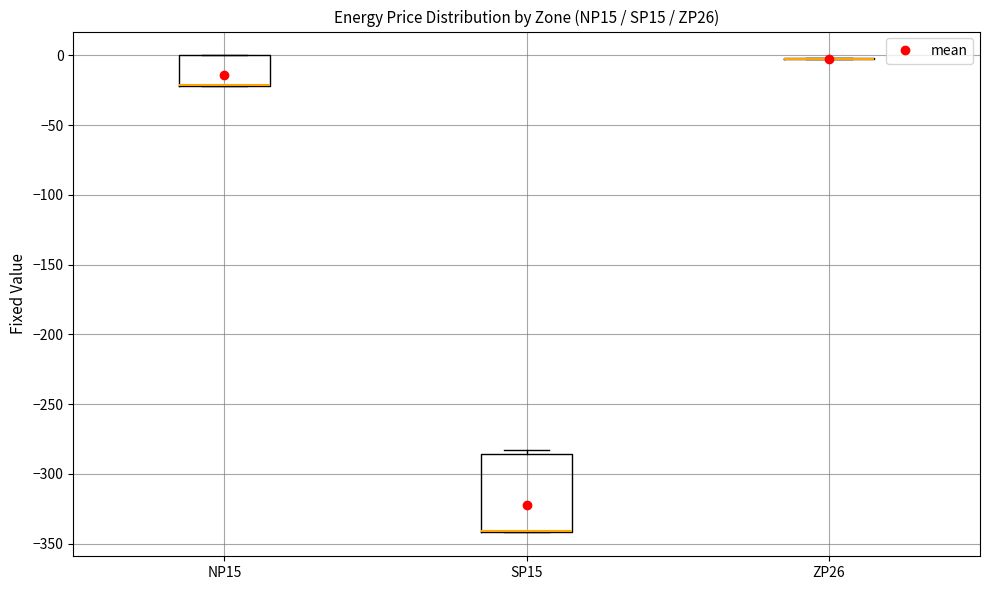

Which box is the tallest, from its lower edge to its upper edge?

SP15